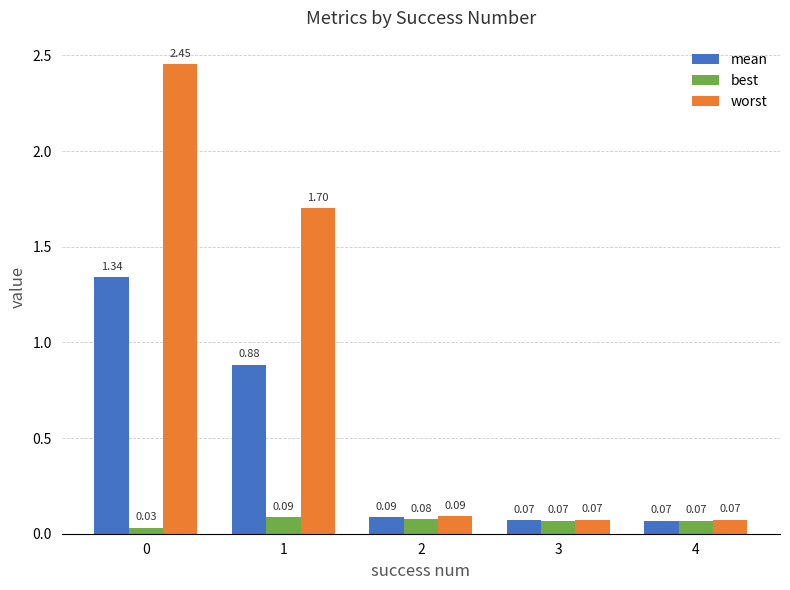

Which series changed the most between 0 and 4?

worst